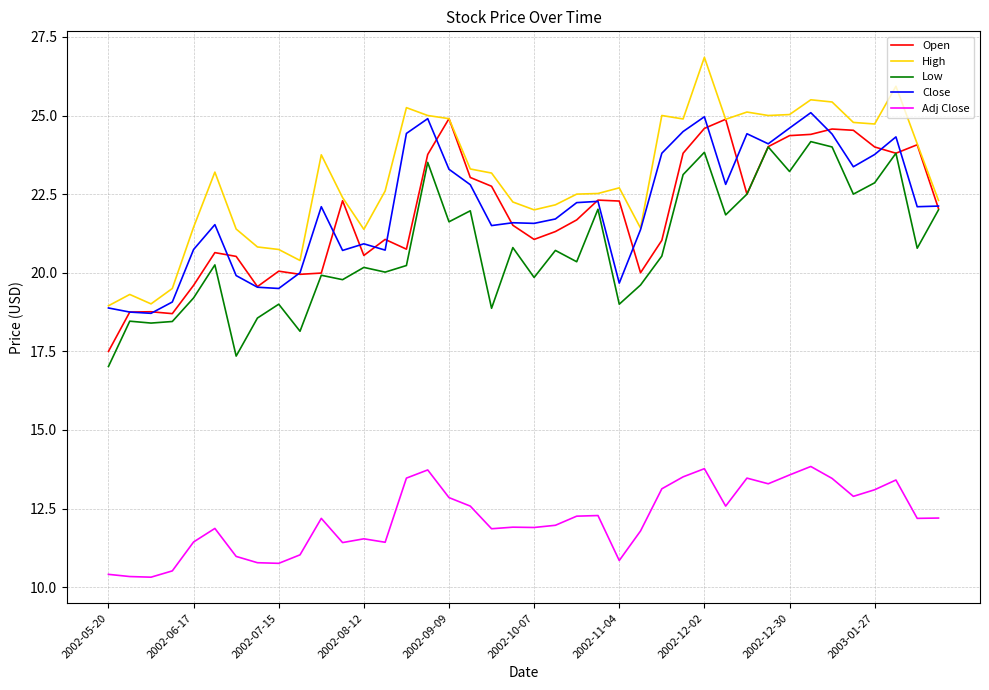

Which series has the largest total across all categories?

High